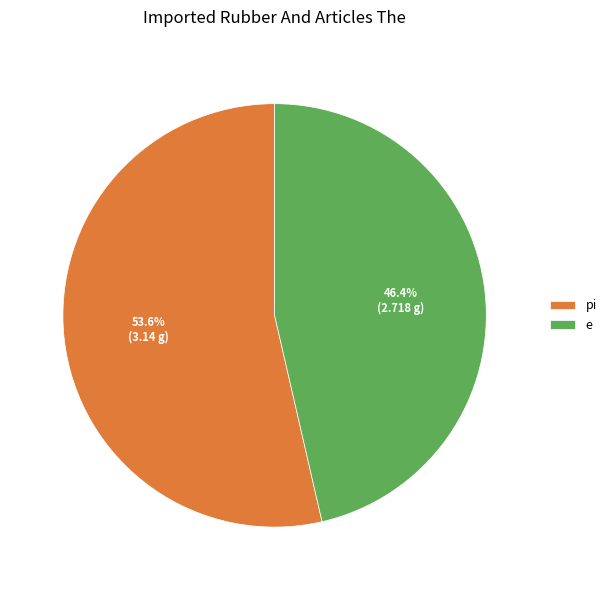

Approximately how many times larger is the value at e compared to pi?

0.9